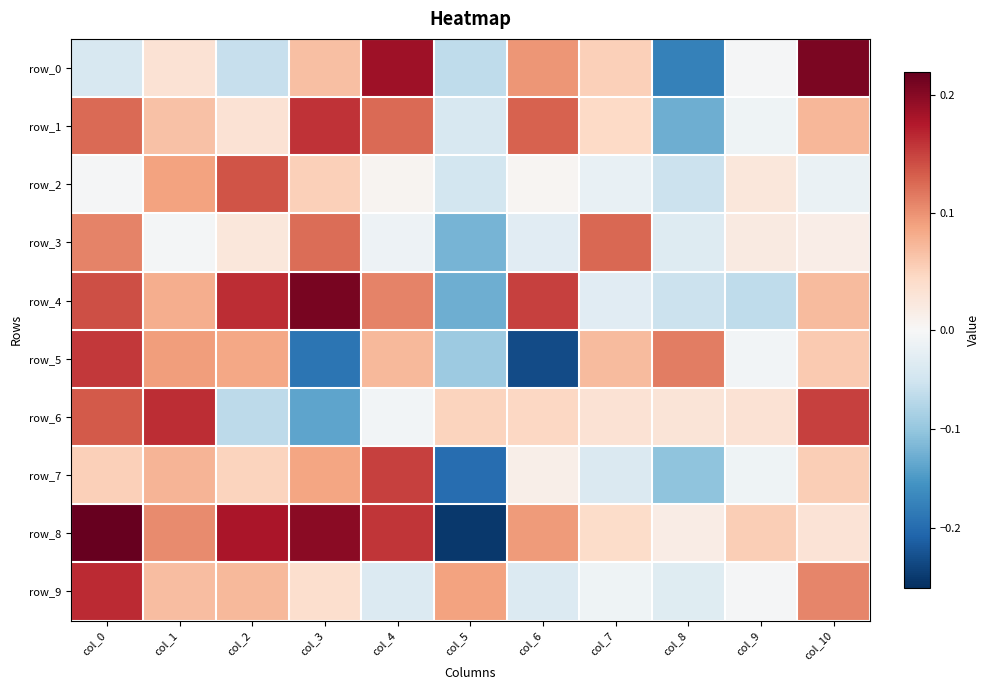

How many positive values does the row_3 series have?

6